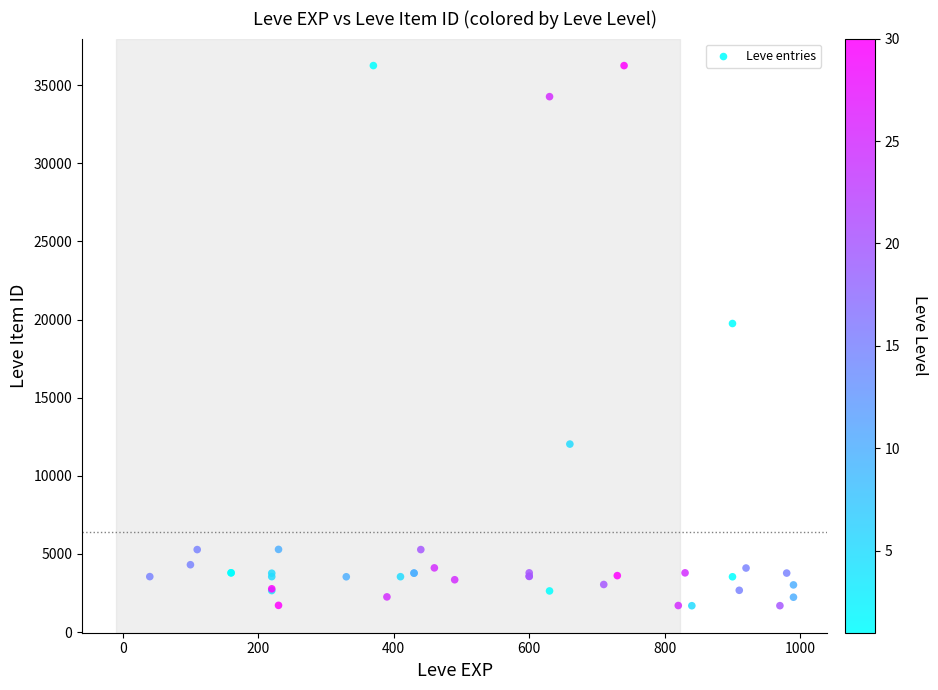

What Y value in the scatter plot is closest to 18967?

19744